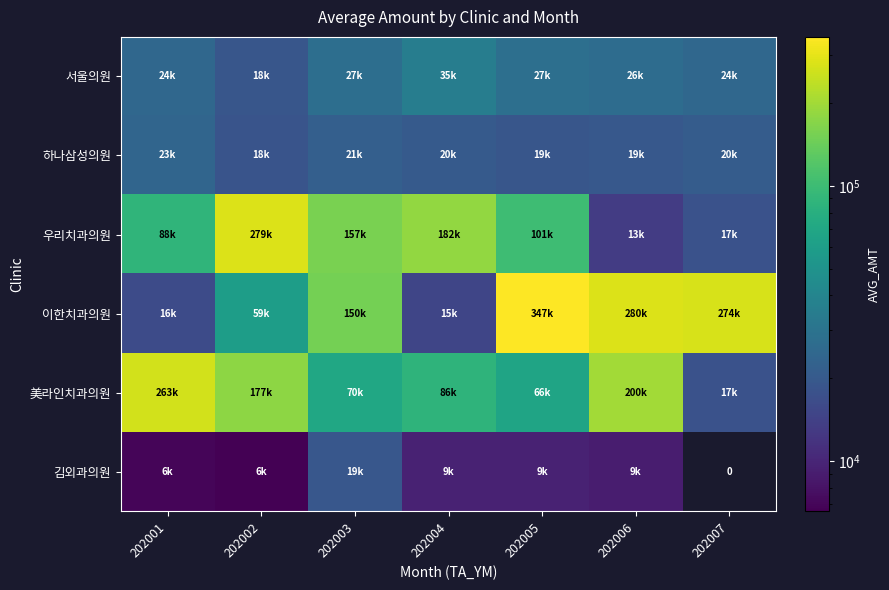

Rank the series at 202002 from lowest to highest value.

김외과의원, 하나삼성의원, 서울의원, 이한치과의원, 美라인치과의원, 우리치과의원